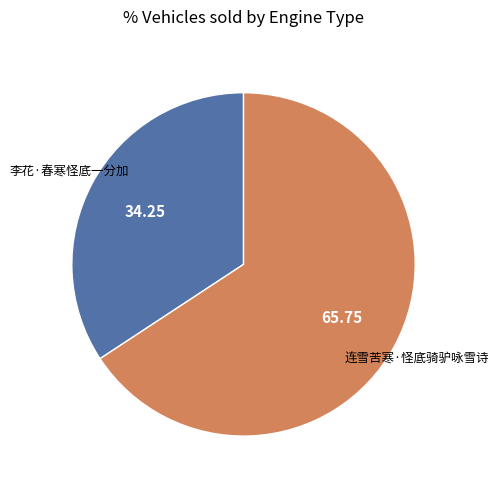

Is there any slice that represents more than half of the pie?

Yes